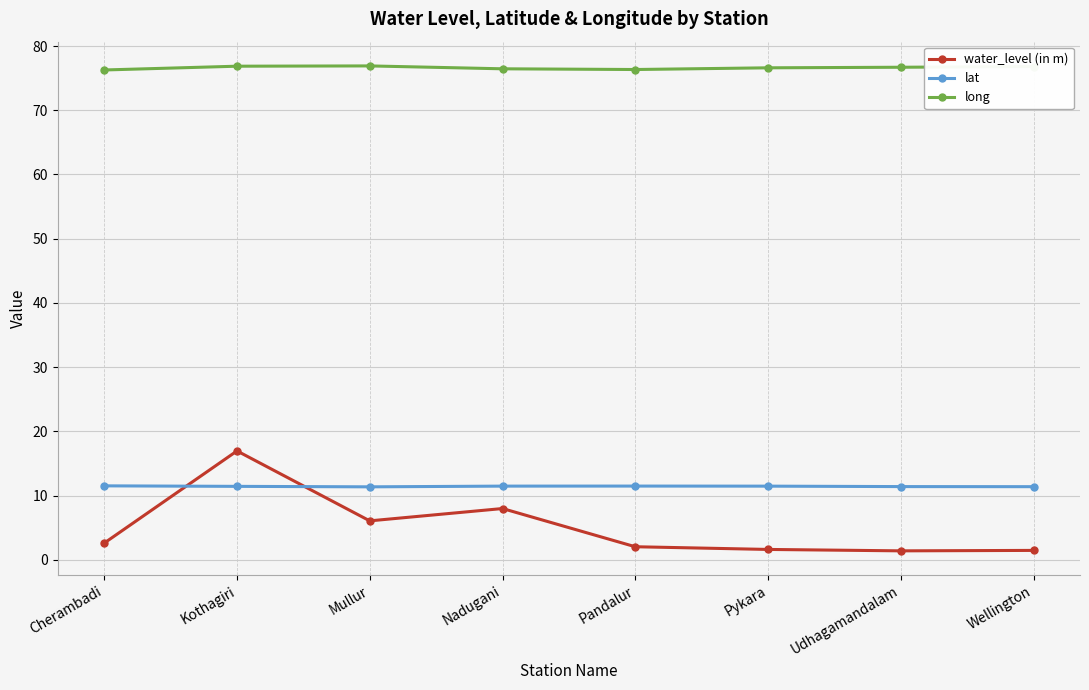

List the series in order of their peak value, lowest first.

lat, water_level (in m), long